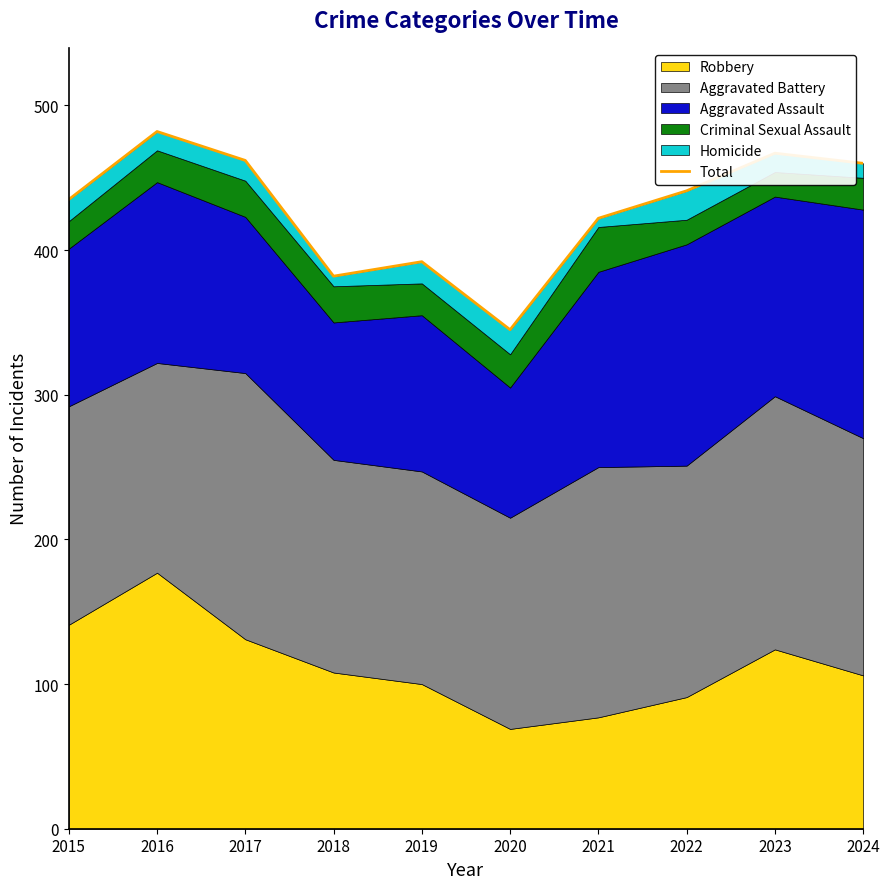

How many lines are shown in the chart?

1